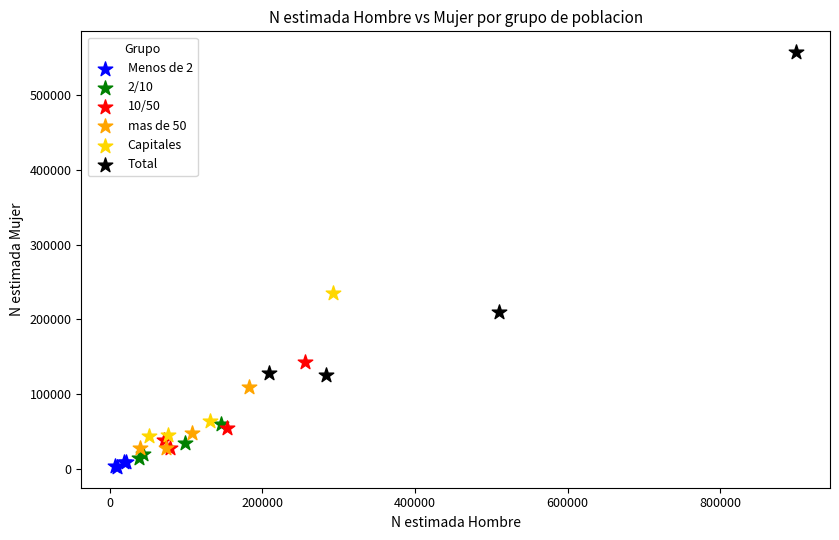

Which series contains the highest Y value?

Total